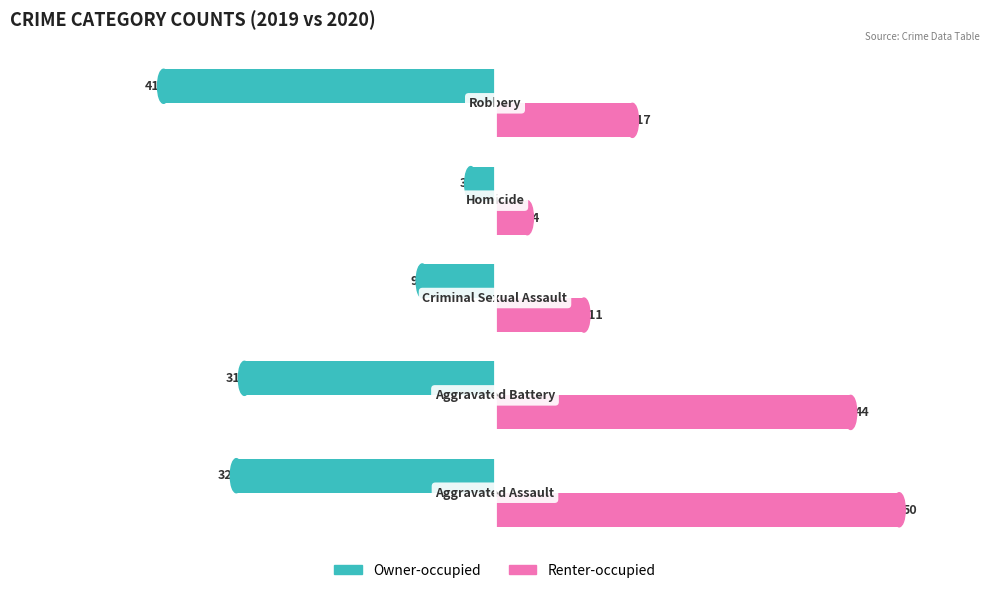

What is the maximum value shown in the chart?

50